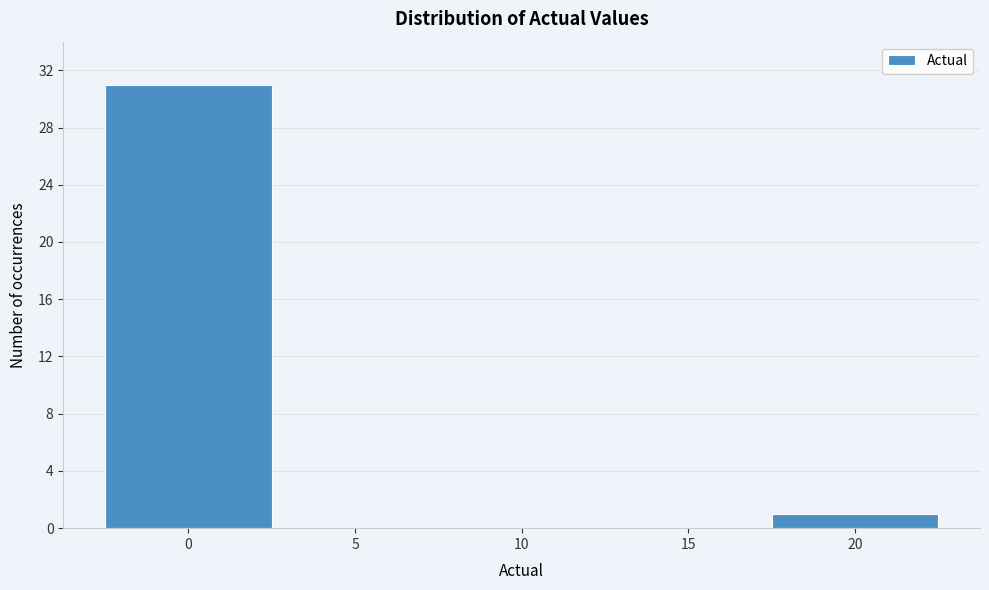

Reading left to right, transcribe this chart: for each bar, give the range it covers on the x-axis and its height. The values are not printed on the chart, so give them approximately, as read against the axis.

-2.5 to 2.5: 31
2.5 to 7.5: 0
7.5 to 12.5: 0
12.5 to 17.5: 0
17.5 to 22.5: 1